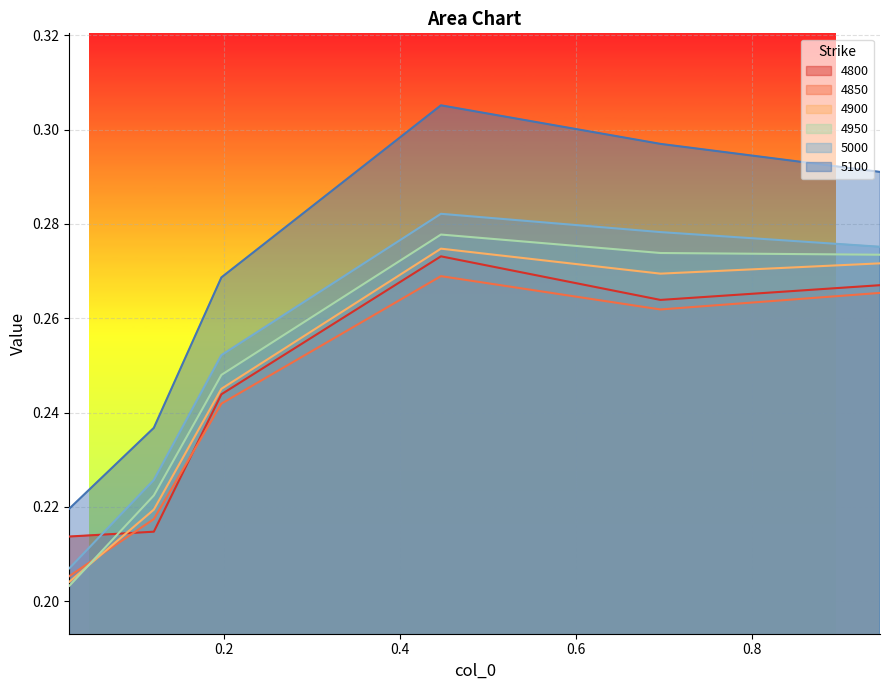

Reading right to left, list all the values displayed in this chart.

4800: 0.9452054794520548=0.3	0.6958904109589041=0.3	0.4465753424657534=0.3	0.1972602739726027=0.2	0.1205479452054795=0.2	0.02465753424657534=0.2
4850: 0.9452054794520548=0.3	0.6958904109589041=0.3	0.4465753424657534=0.3	0.1972602739726027=0.2	0.1205479452054795=0.2	0.02465753424657534=0.2
4900: 0.9452054794520548=0.3	0.6958904109589041=0.3	0.4465753424657534=0.3	0.1972602739726027=0.2	0.1205479452054795=0.2	0.02465753424657534=0.2
4950: 0.9452054794520548=0.3	0.6958904109589041=0.3	0.4465753424657534=0.3	0.1972602739726027=0.2	0.1205479452054795=0.2	0.02465753424657534=0.2
5000: 0.9452054794520548=0.3	0.6958904109589041=0.3	0.4465753424657534=0.3	0.1972602739726027=0.3	0.1205479452054795=0.2	0.02465753424657534=0.2
5100: 0.9452054794520548=0.3	0.6958904109589041=0.3	0.4465753424657534=0.3	0.1972602739726027=0.3	0.1205479452054795=0.2	0.02465753424657534=0.2